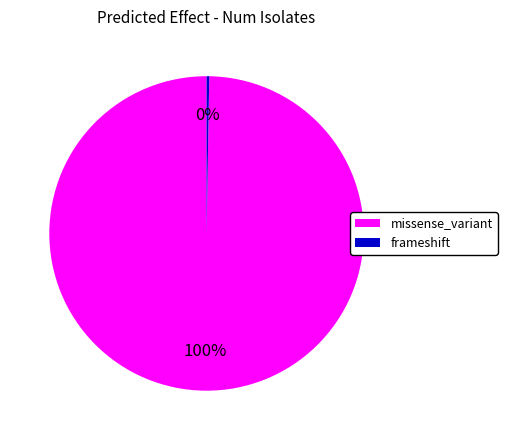

Is it true that missense_variant is 87% of the pie?

False